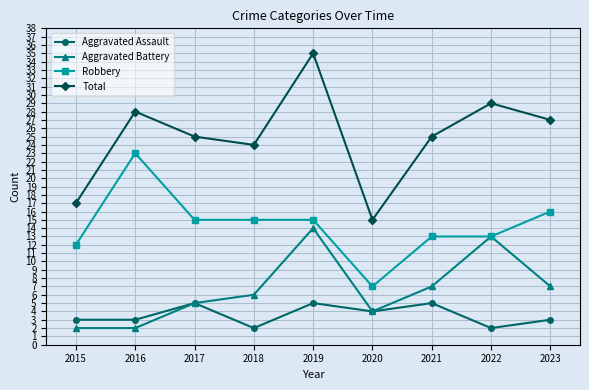

Does the chart display data point markers on the line(s)?

Yes